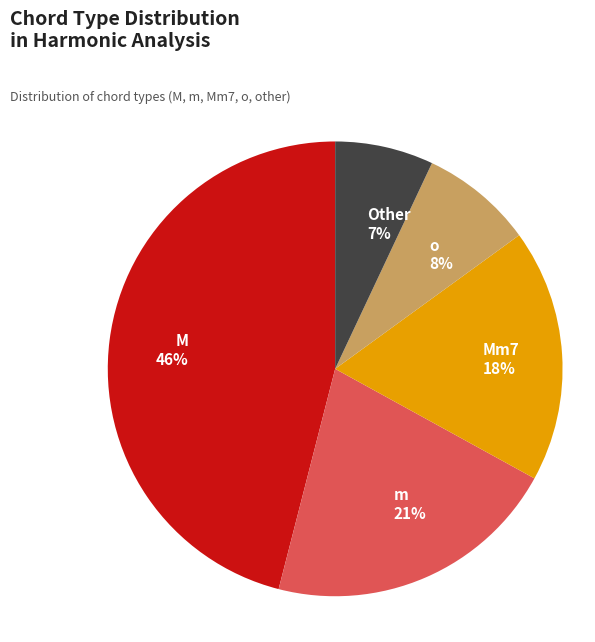

To the nearest percent, what portion does Other represent?

7%